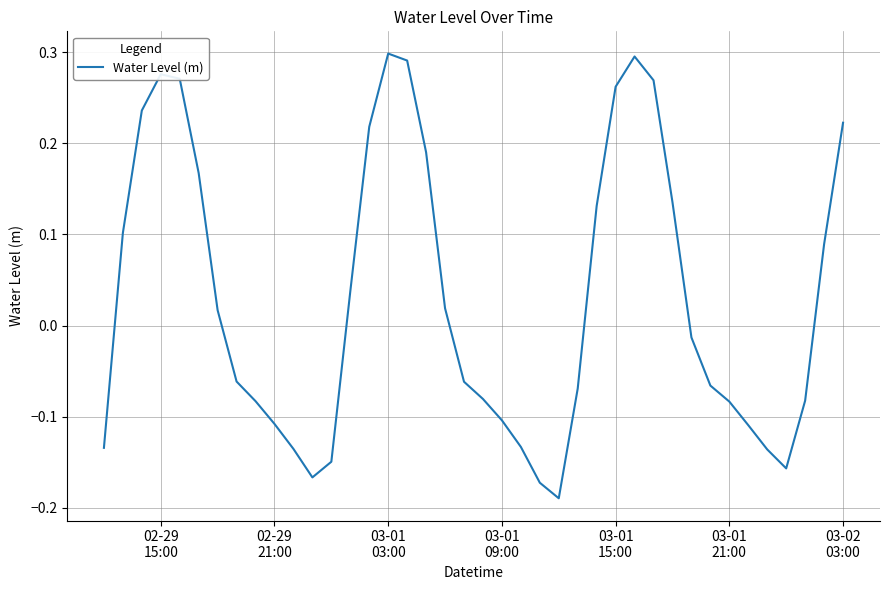

What is the difference between the maximum and minimum values?

0.5